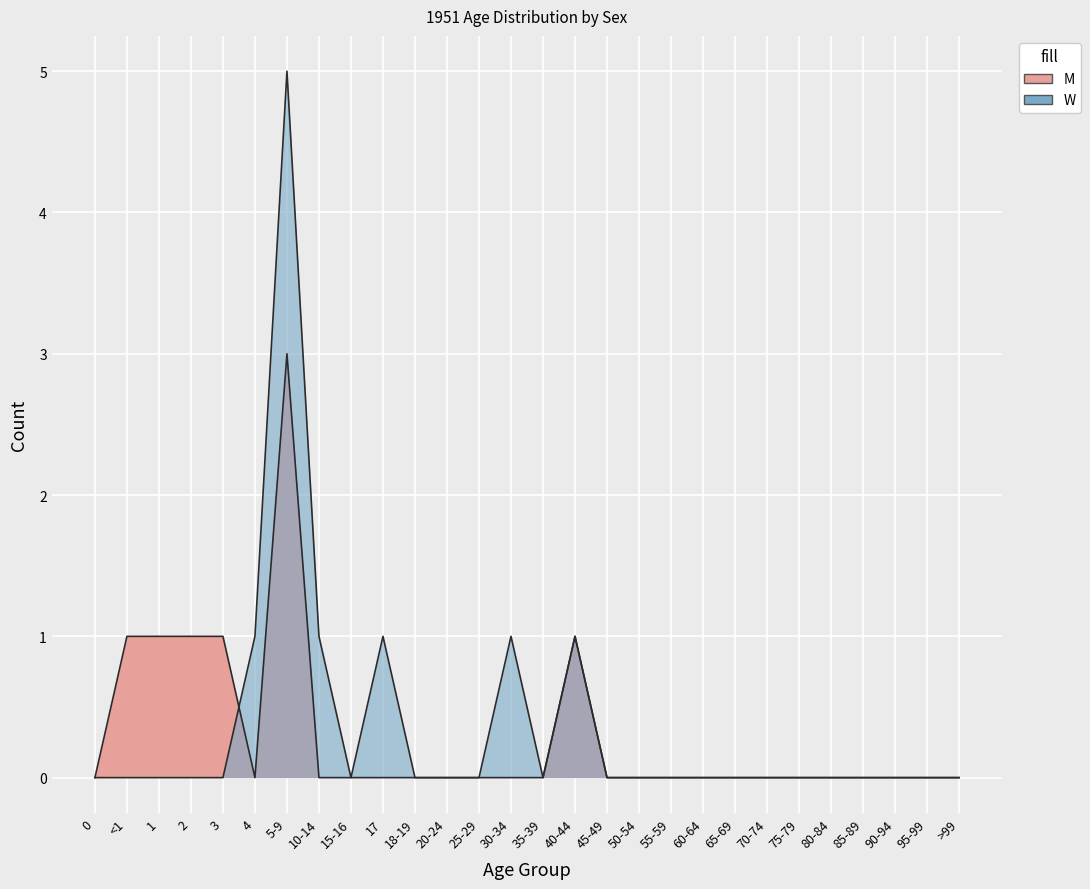

Which series changed the most between 17 and >99?

W